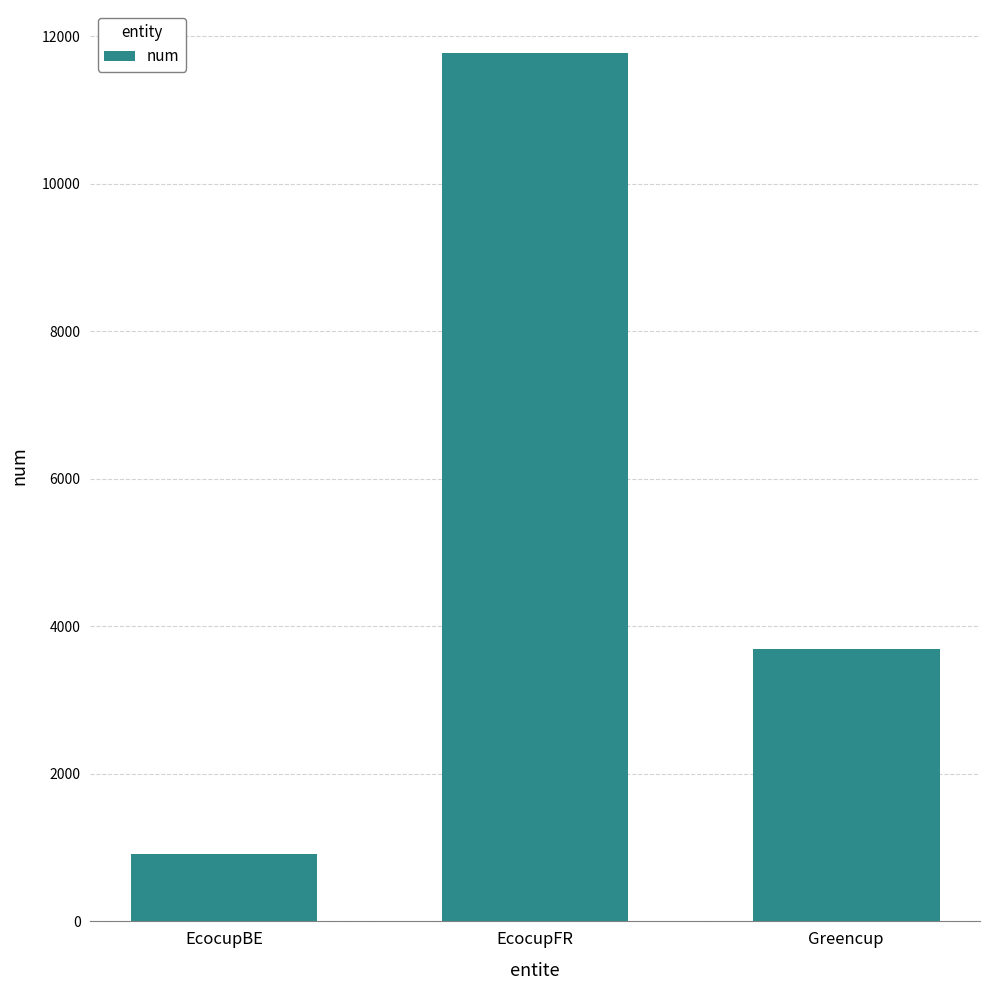

The value at EcocupFR is 11766. True or false?

True